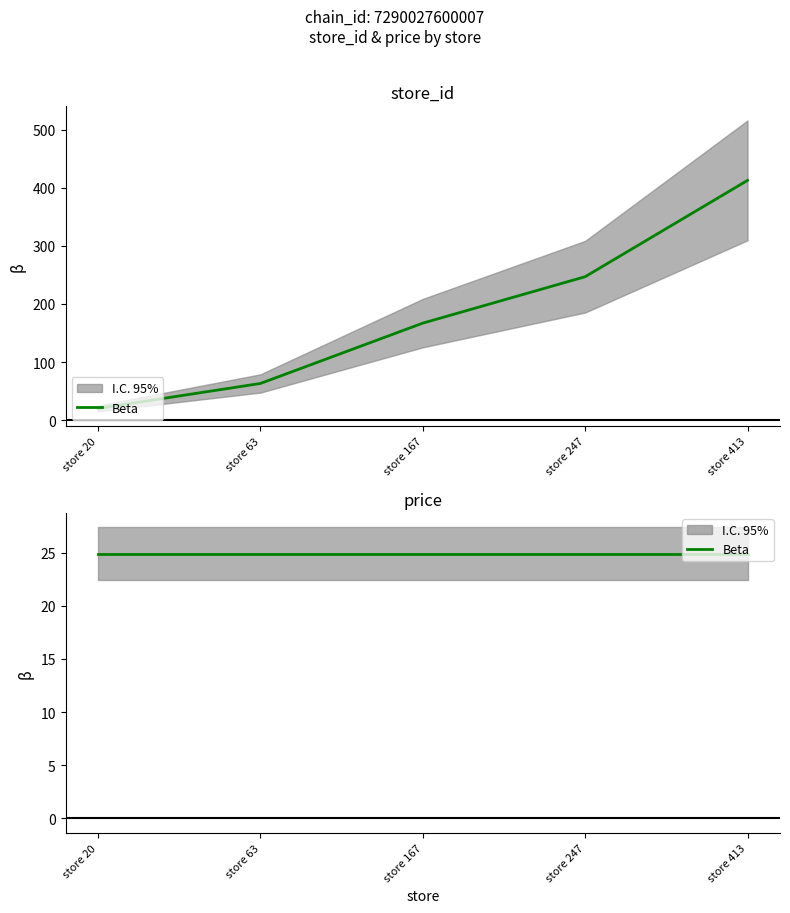

True or false: the data shows 63 at store 63.

True